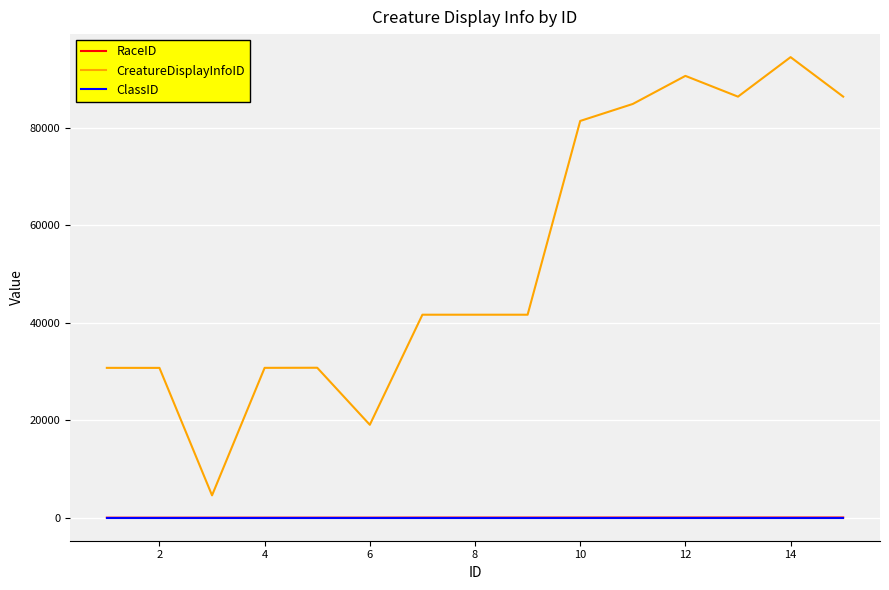

True or false: RaceID and CreatureDisplayInfoID intersect in this chart.

False